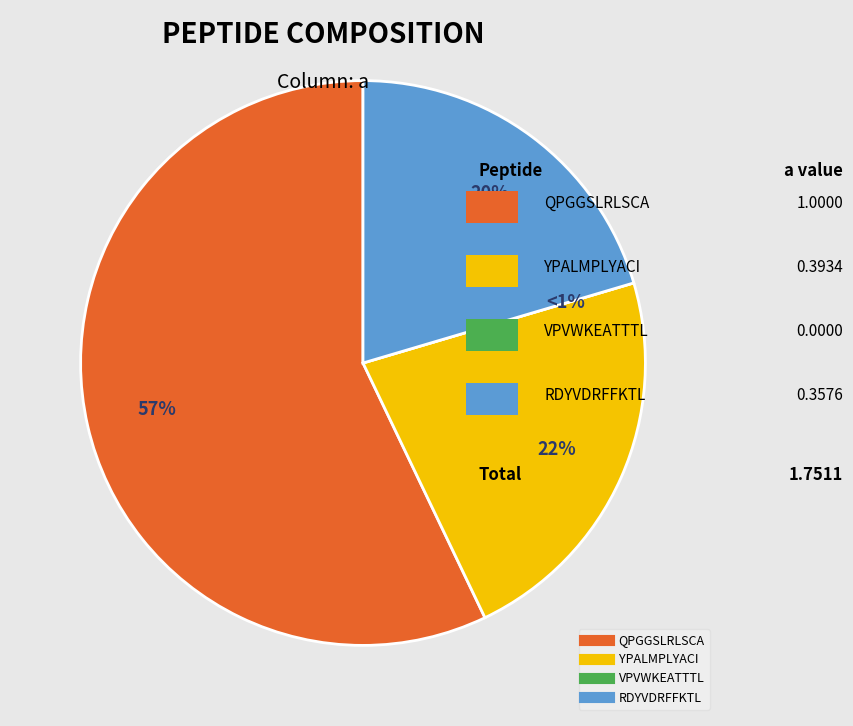

What percentage is NOT represented by VPVWKEATTTL?

100.0%